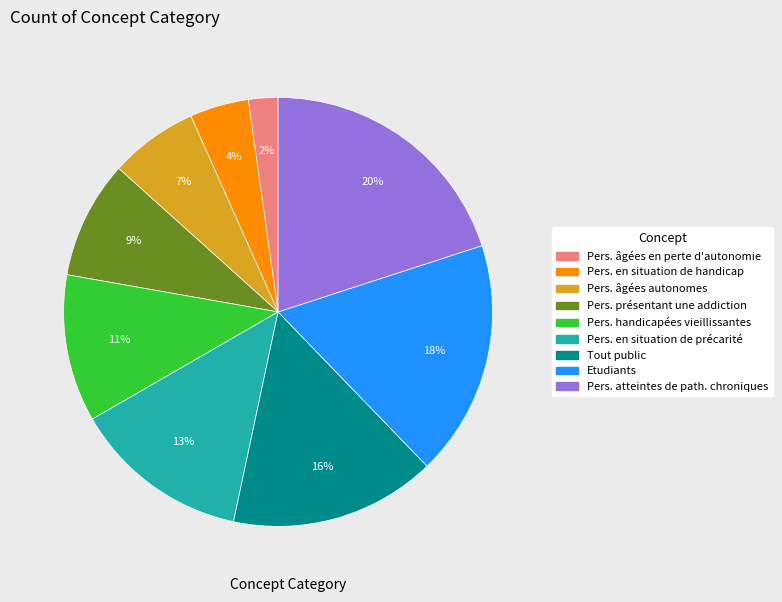

To the nearest percent, what is the average slice percentage?

11%